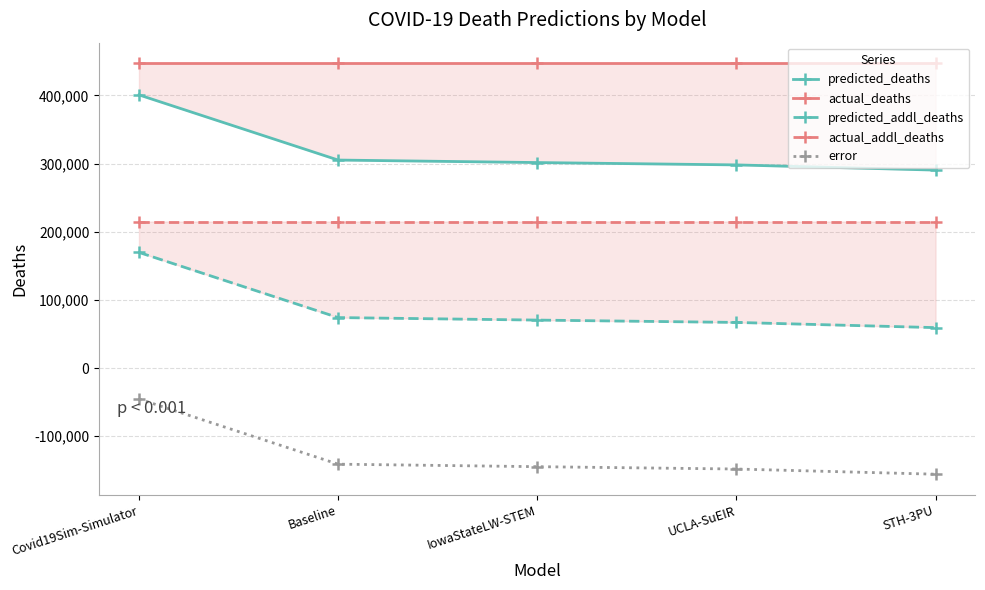

At how many categories does at least one series exceed 184016?

5